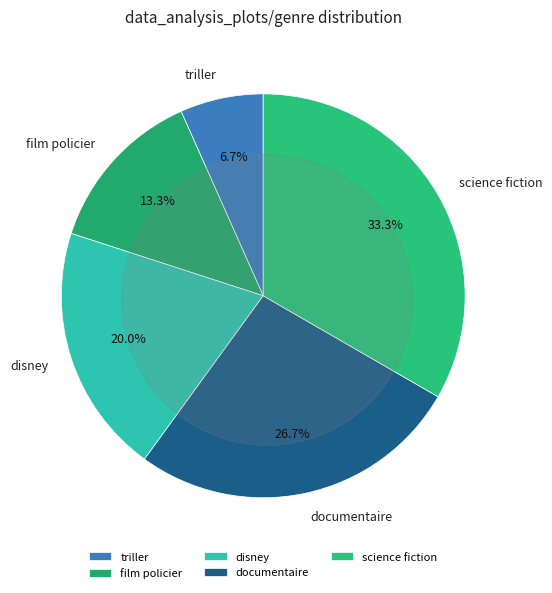

Between disney and science fiction, which is larger?

science fiction